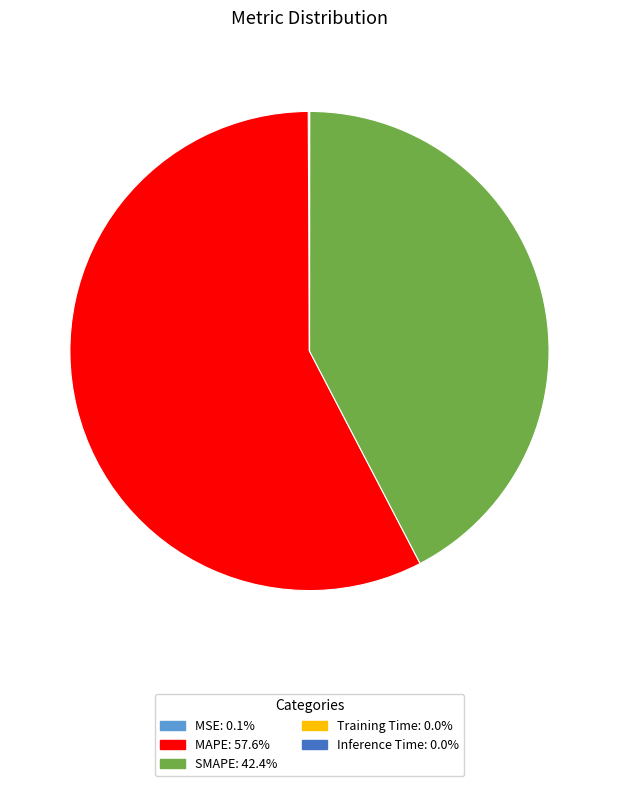

Does MAPE represent more than half of the total?

Yes